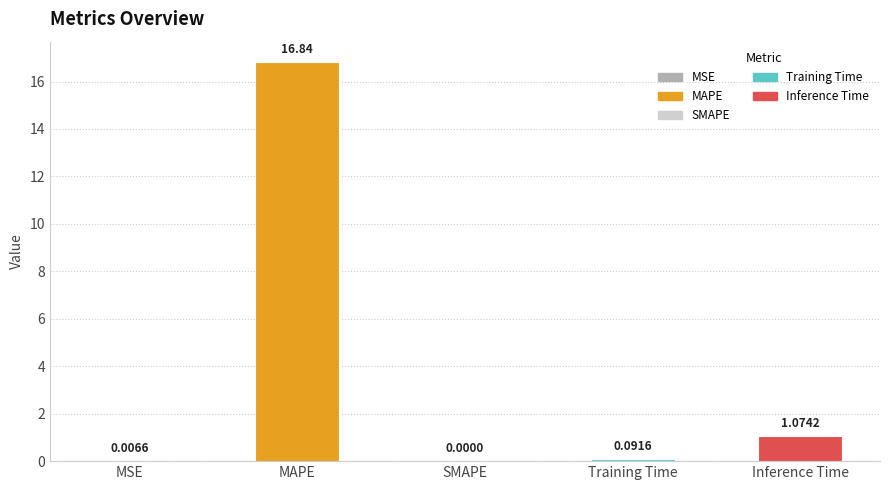

At which label is the value closest to 8?

Inference Time